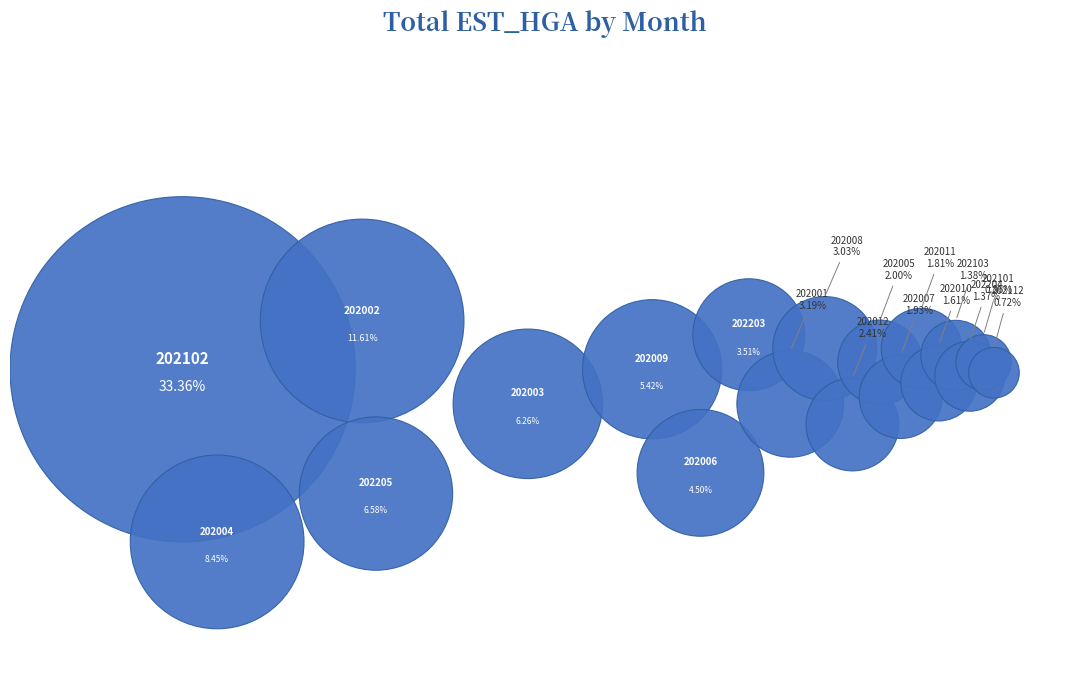

Which slice is the largest?

202102